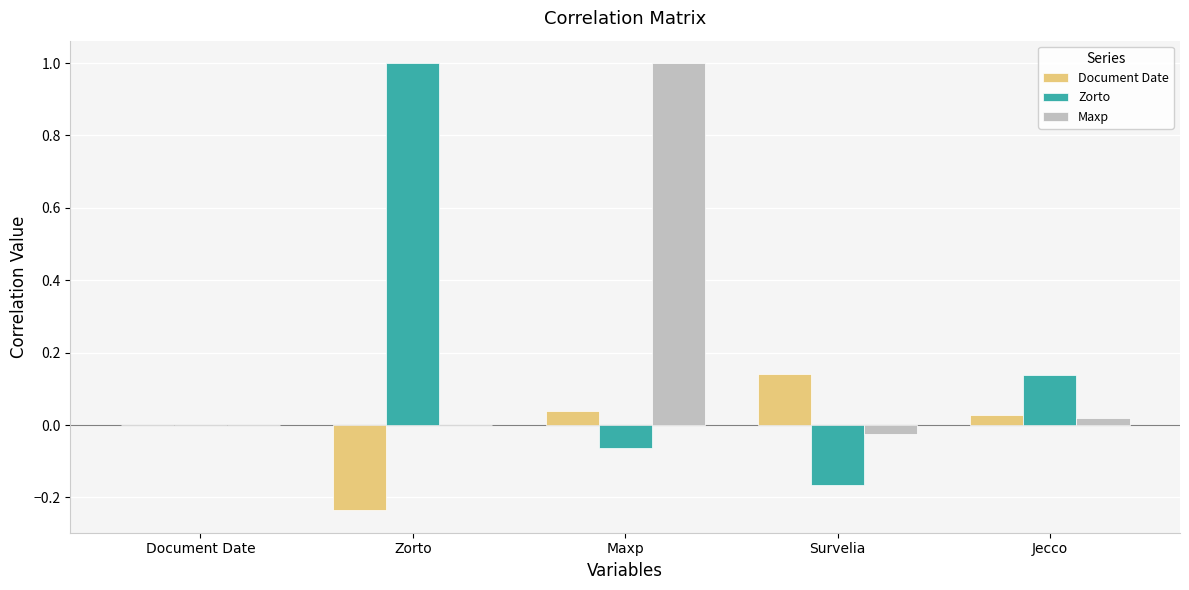

What is the total value across all series at Maxp?

1.0